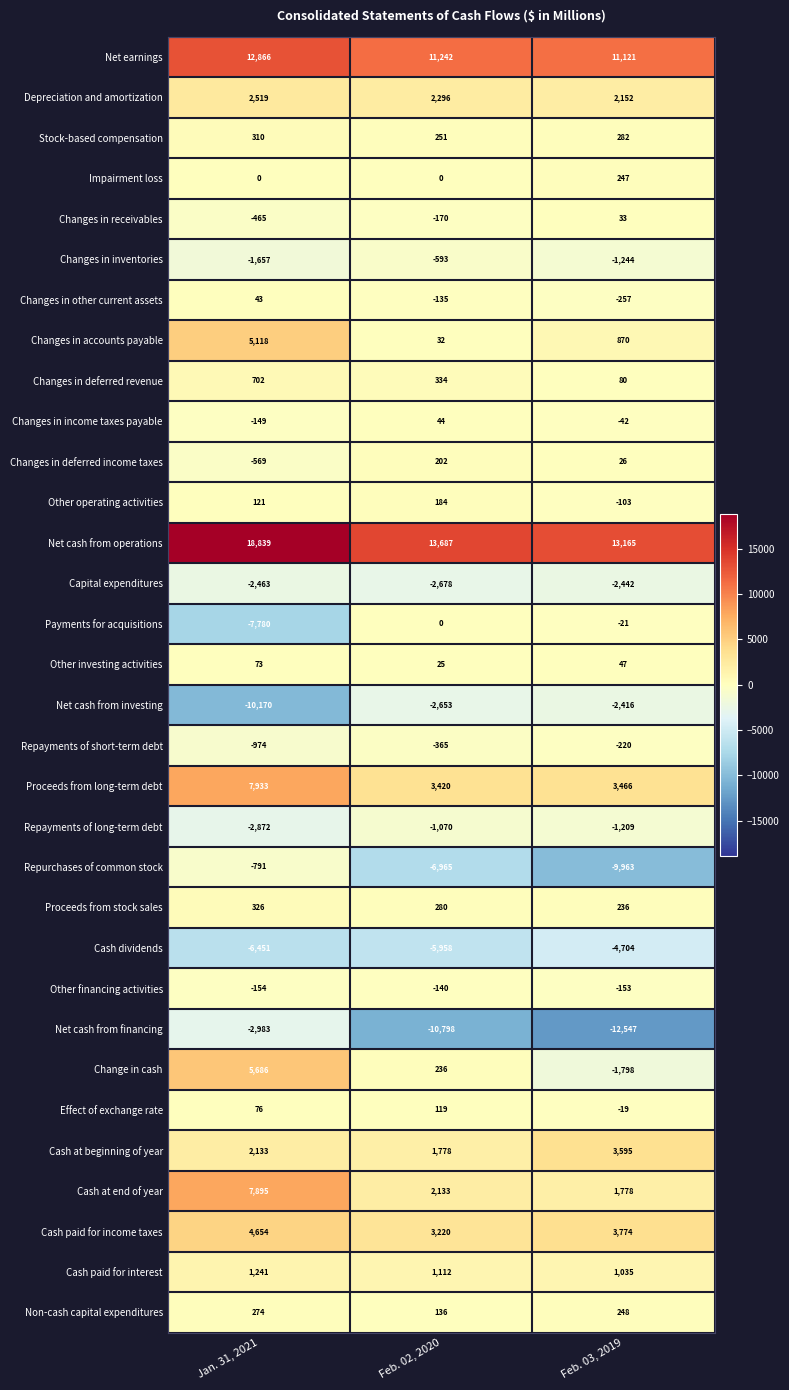

True or false: Repayments of long-term debt has a value of -699 at Feb. 03, 2019.

False